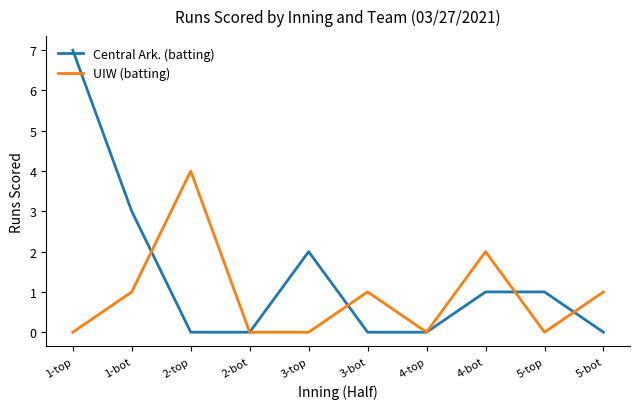

Rank the series by their maximum value, from lowest to highest.

UIW (batting), Central Ark. (batting)